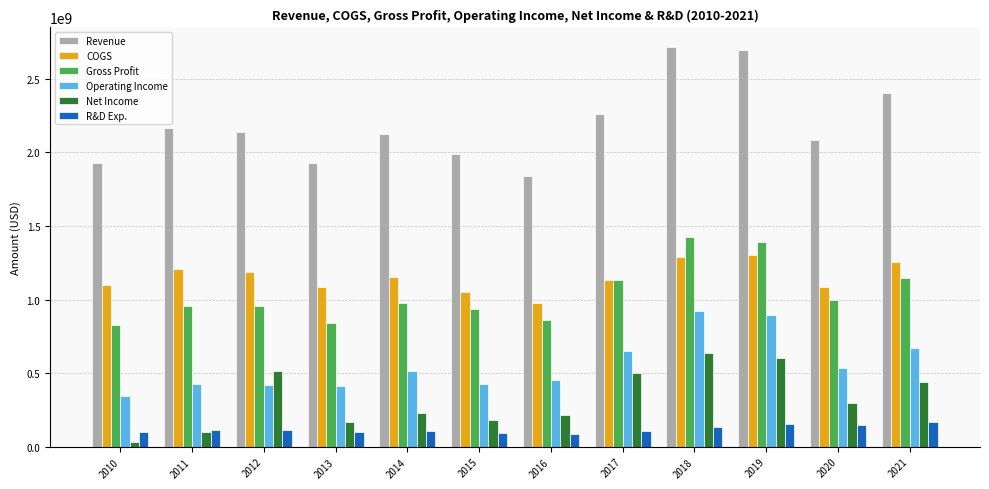

What is the average value of the R&D Exp. series?

118600000